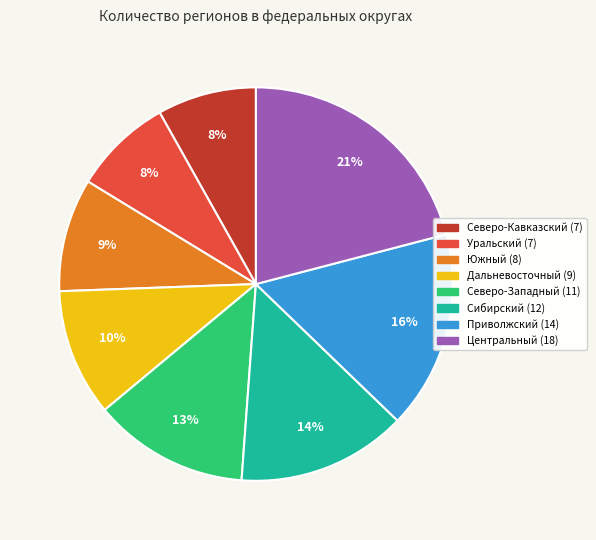

Is the sum of Дальневосточный and Уральский greater than half?

No